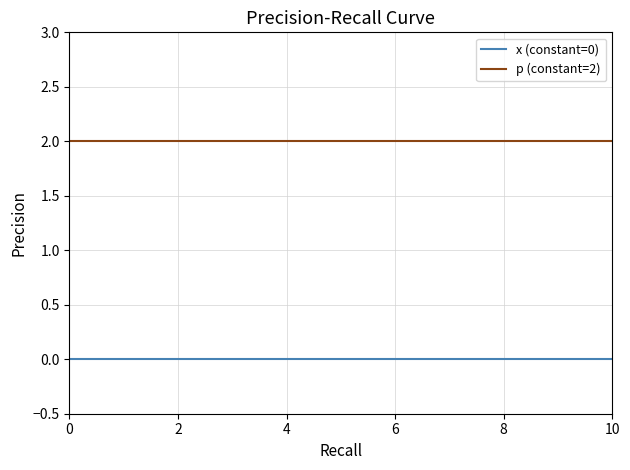

True or false: p (constant=2) and x (constant=0) intersect in this chart.

False